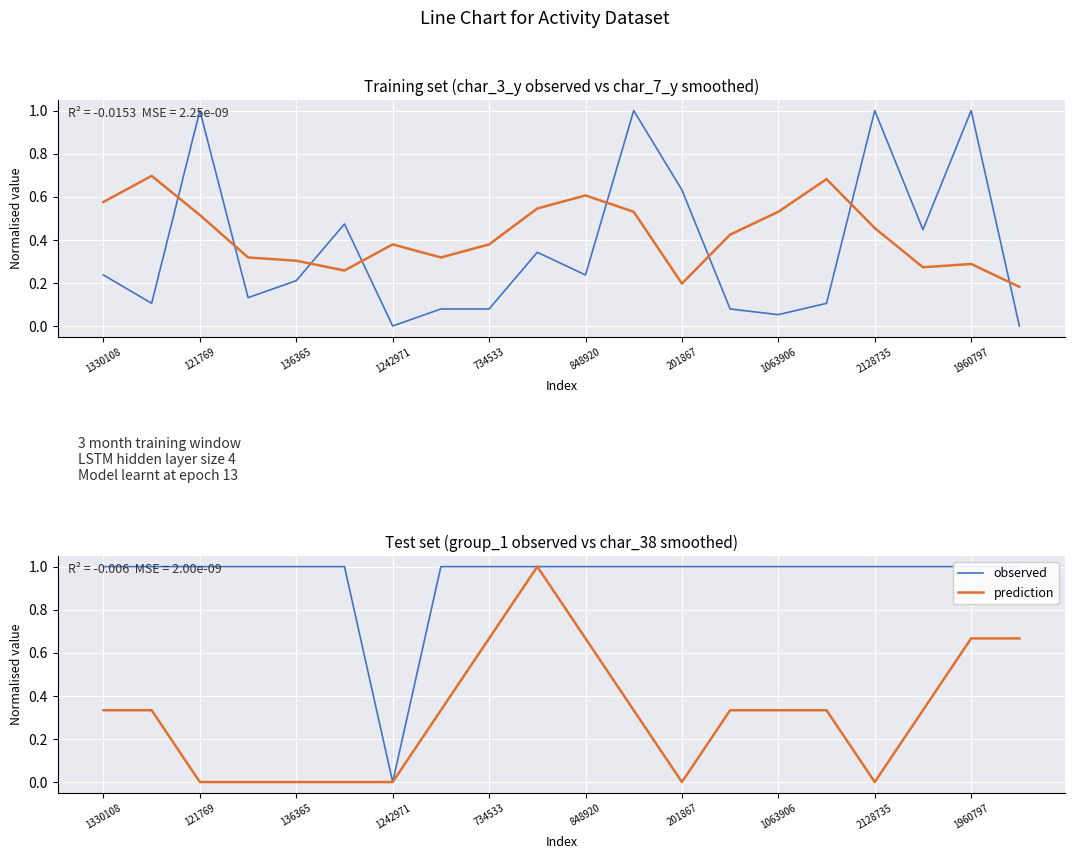

How many categories are shown in the chart?

20